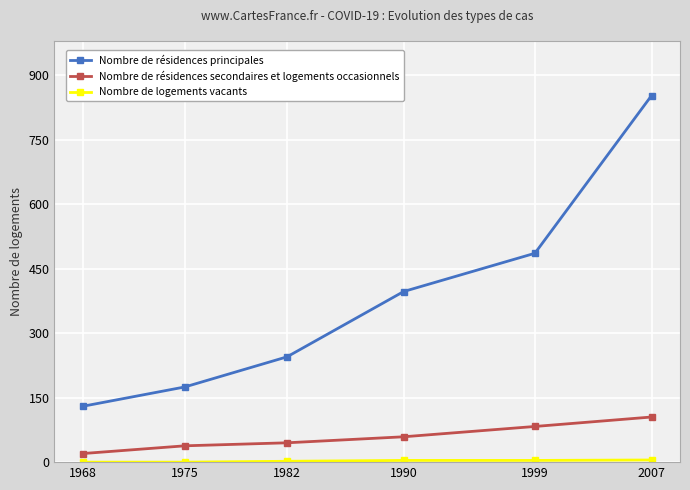

True or false: Nombre de résidences principales and Nombre de résidences secondaires et logements occasionnels intersect in this chart.

False